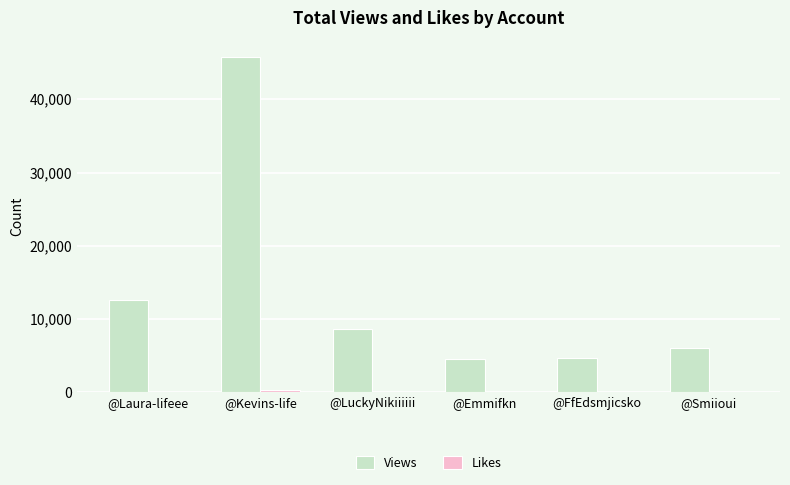

The Views series shows 45707 at @Kevins-life. True or false?

True